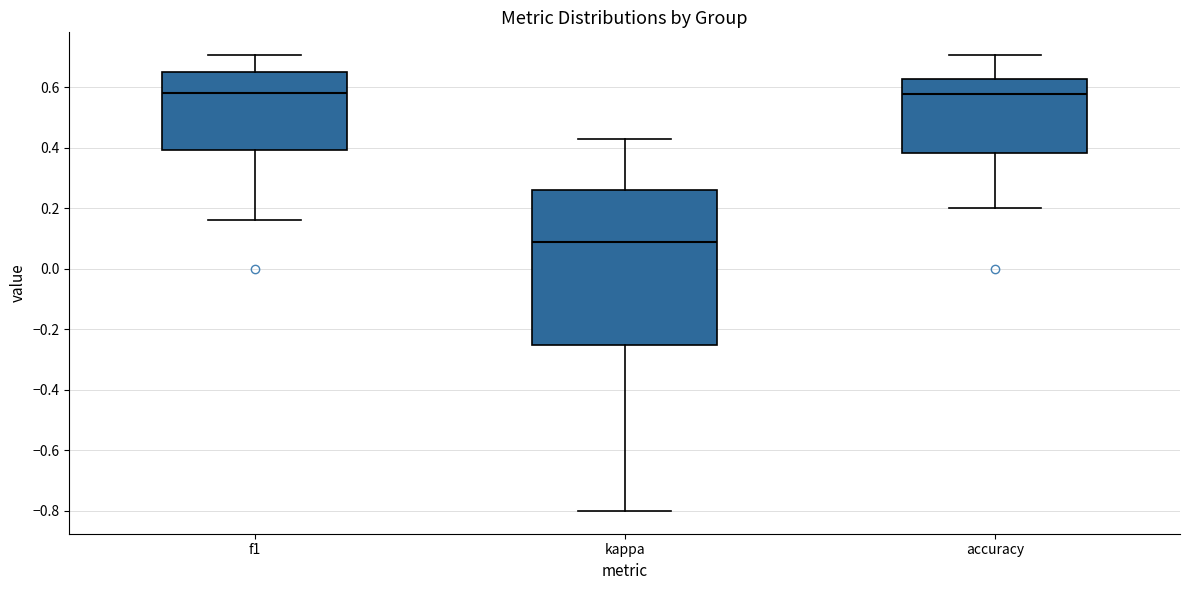

Where does the upper whisker of the box for f1 end on the y-axis? The values are not printed on the chart, so give them approximately, as read against the axis.

0.70